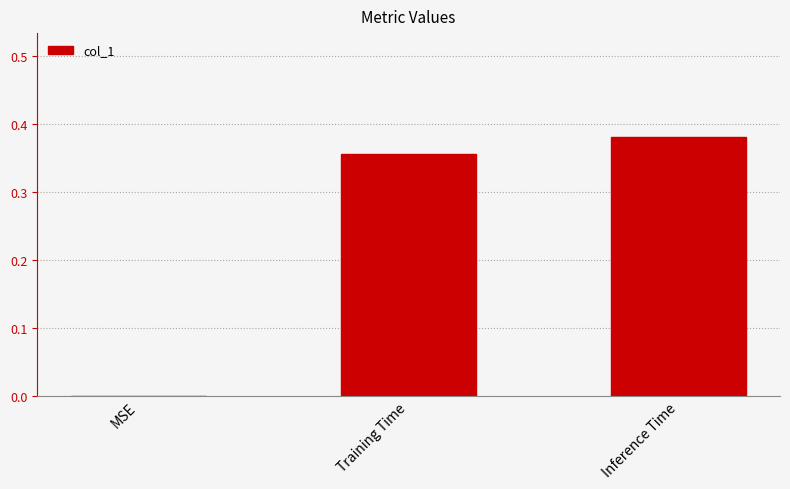

What is the change in value from MSE to Training Time?

+0.4